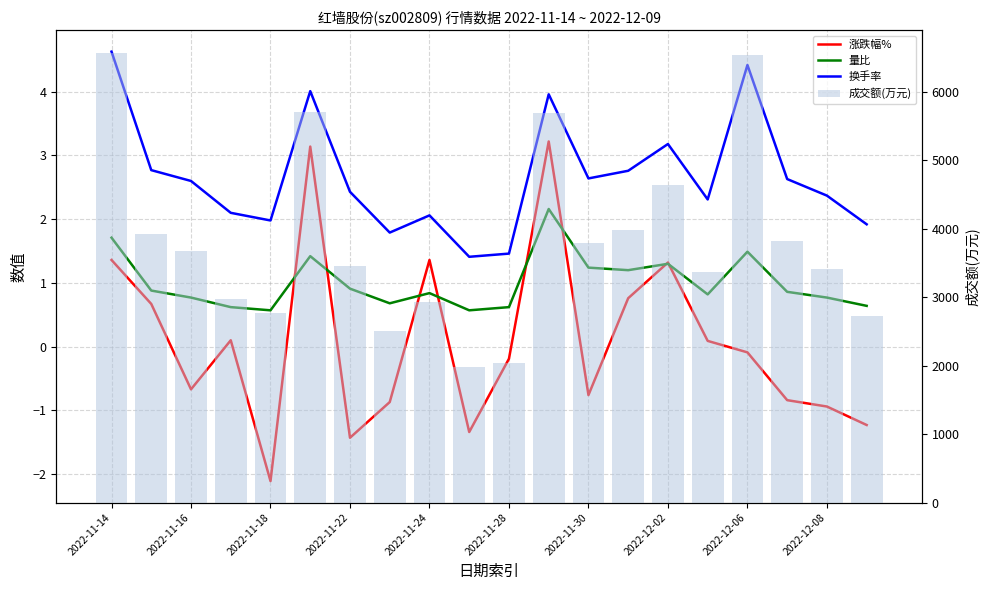

Which series has the largest range (max minus min)?

成交额(万元)